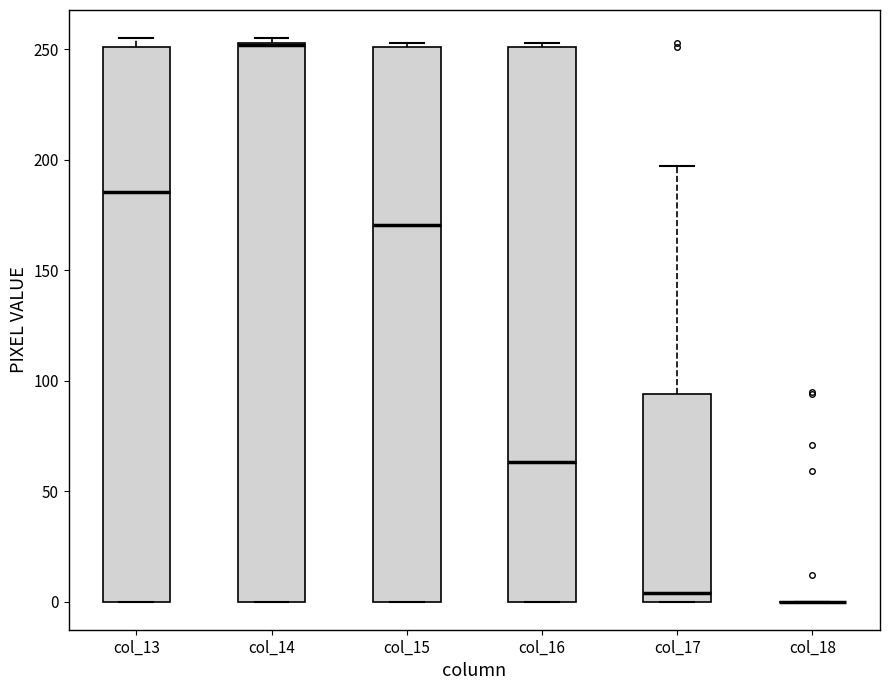

Where is the upper edge of the box for col_14 on the y-axis? The values are not printed on the chart, so give them approximately, as read against the axis.

255